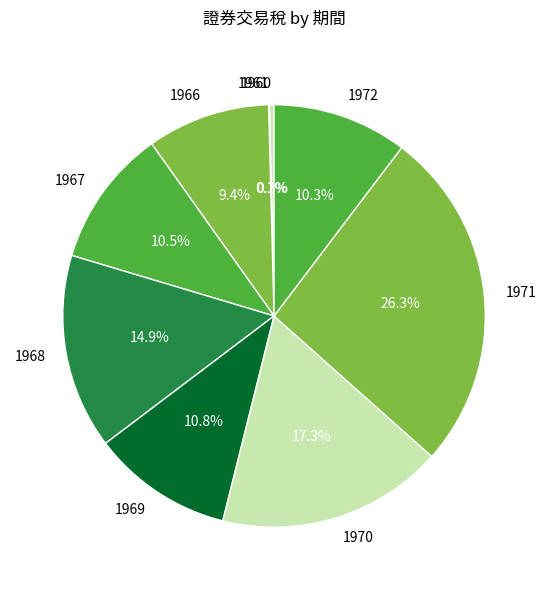

What is the largest slice in the pie chart?

1971